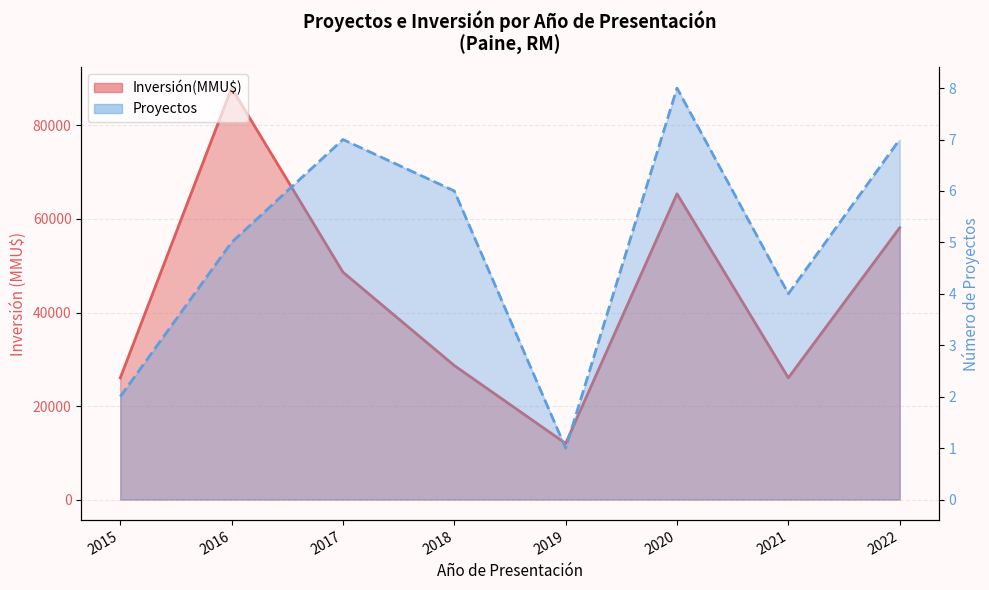

Rank the series at 2017 from highest to lowest value.

Inversión(MMU$), Proyectos